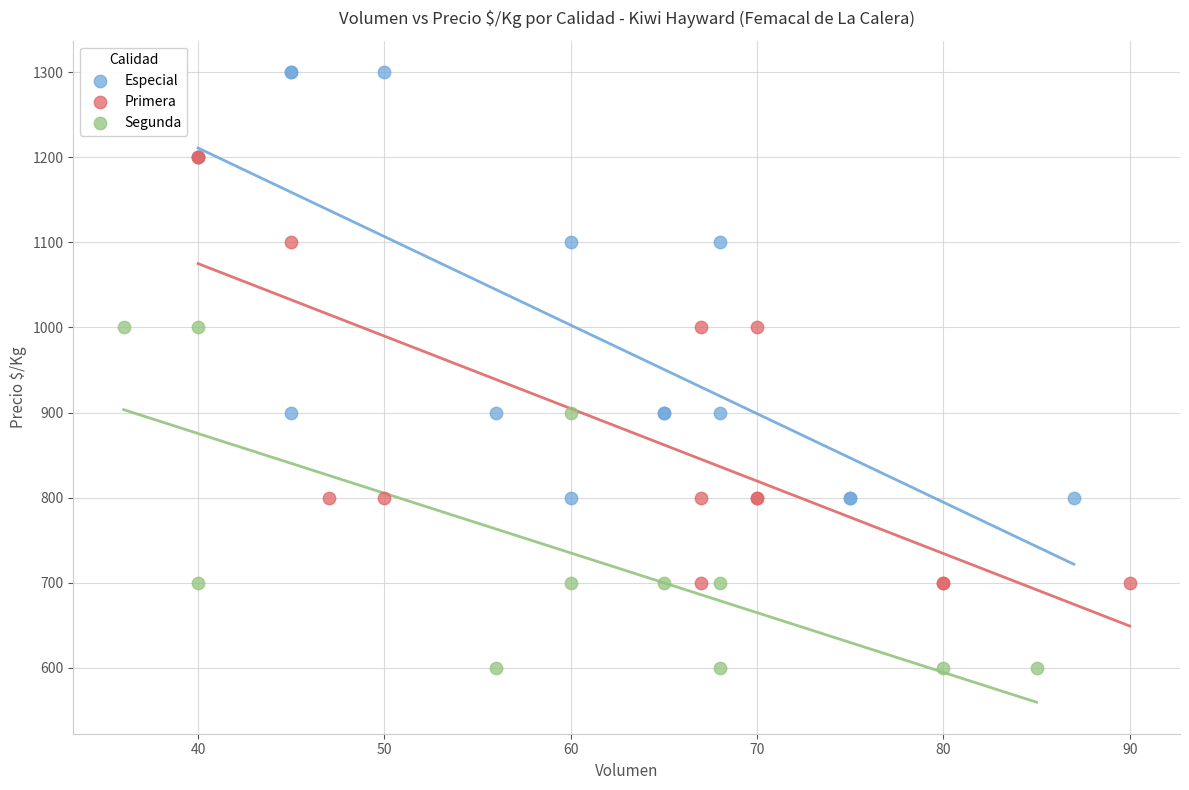

Which series reaches the maximum Y coordinate?

Especial